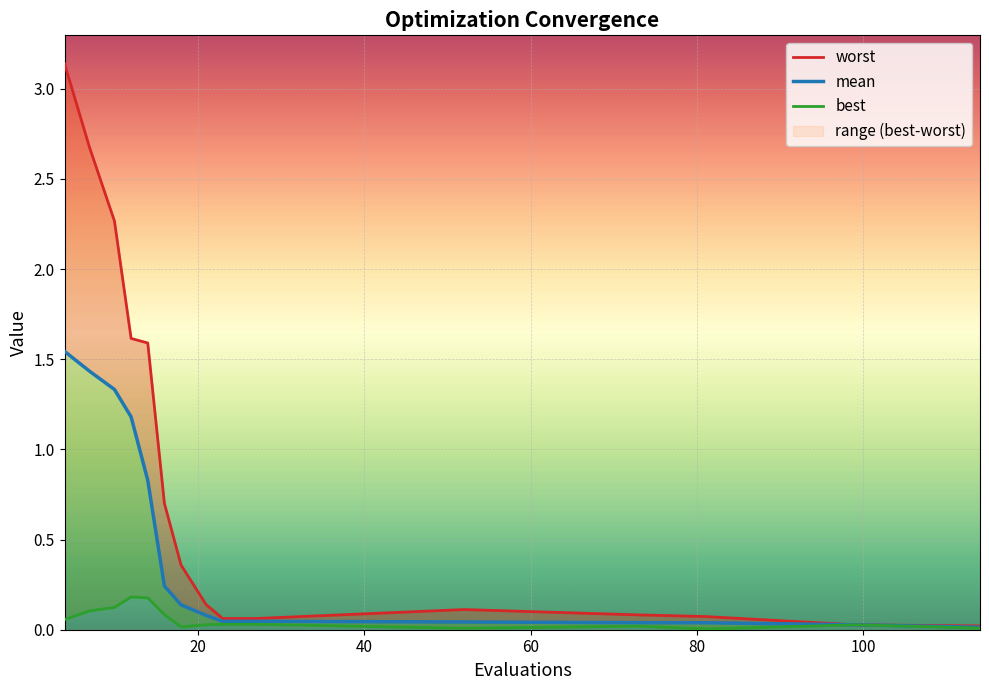

Which series has the largest total across all categories?

worst